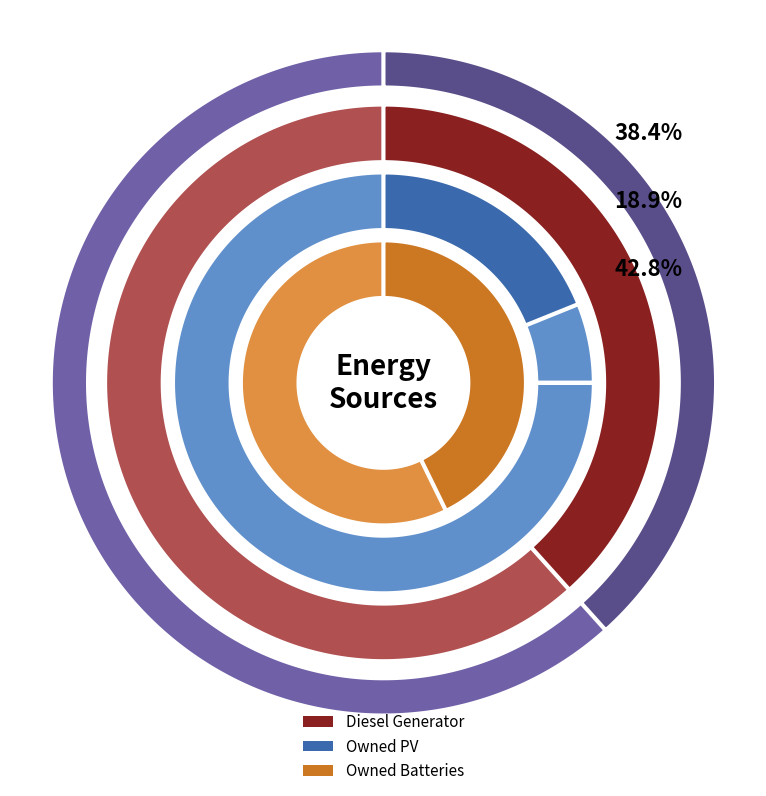

How many slices are in this pie chart?

3